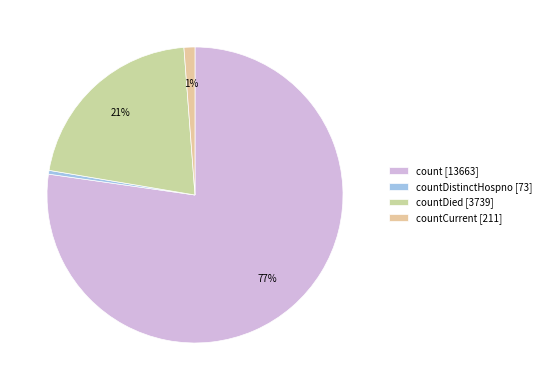

What is the smallest slice in the pie chart?

countDistinctHospno [73]